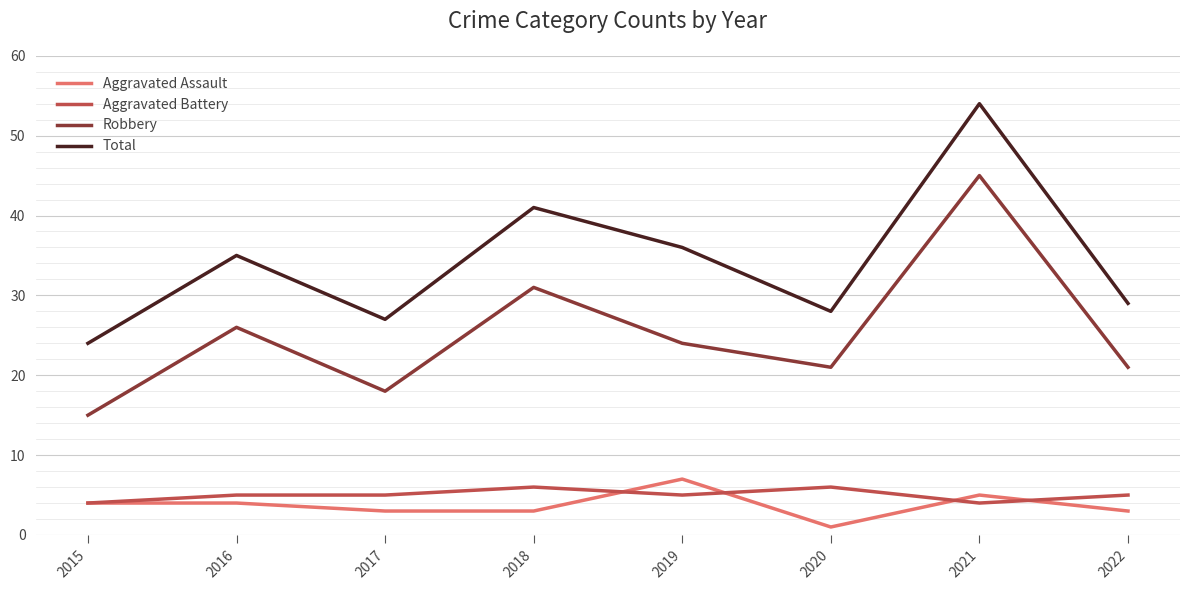

Rank the series by their maximum value, from lowest to highest.

Aggravated Battery, Aggravated Assault, Robbery, Total